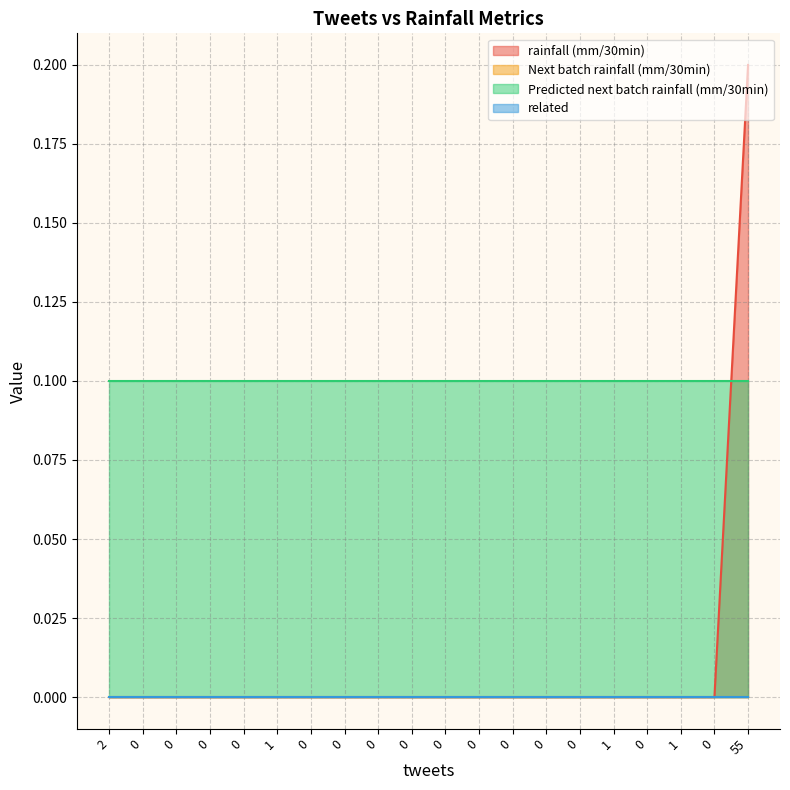

Which series has the largest total across all categories?

Predicted next batch rainfall (mm/30min)